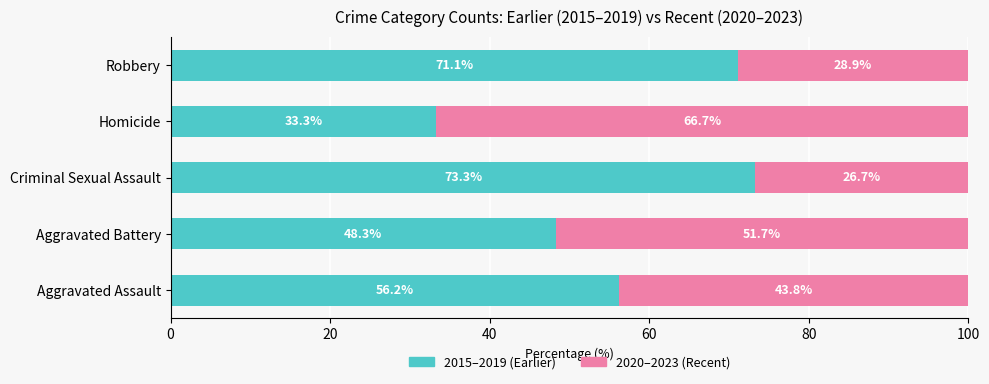

Which category has the lowest value in the 2015–2019 (Earlier) series?

Homicide